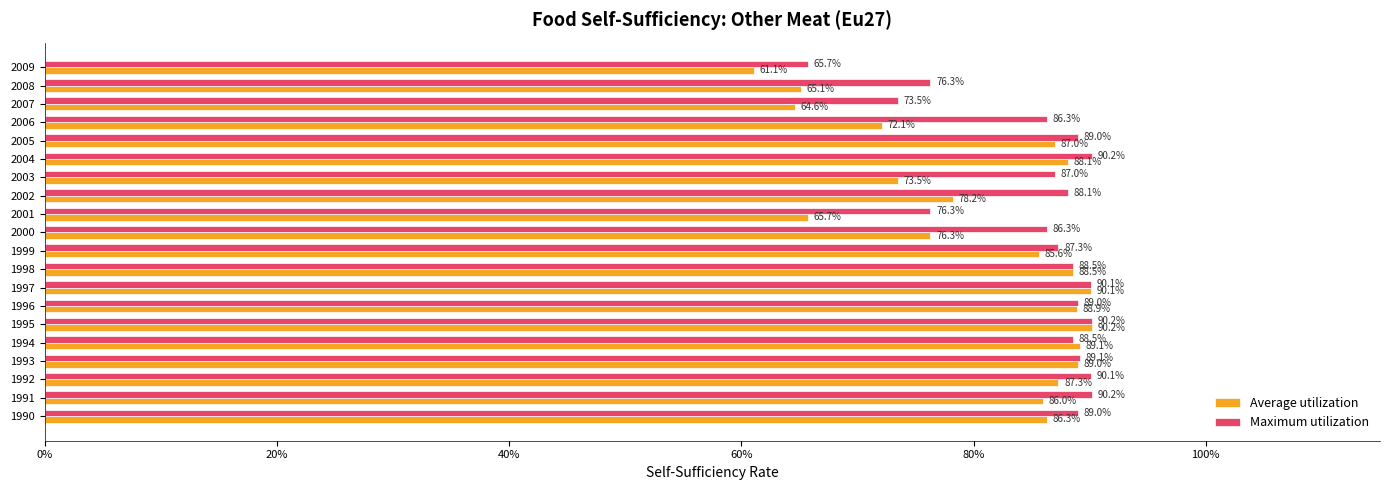

What is the minimum value shown in the chart?

0.6